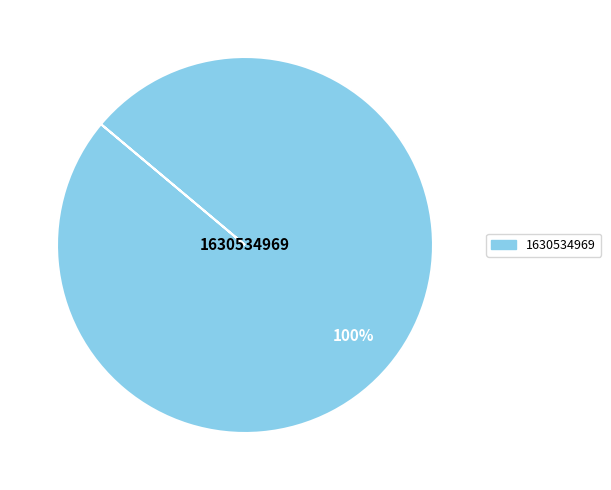

Does any single category account for the majority?

Yes